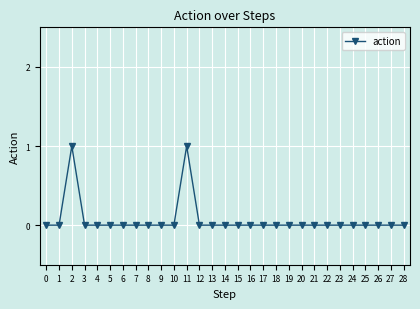

Reading left to right, extract all data points from this chart.

0=0	1=0	2=1	3=0	4=0	5=0	6=0	7=0	8=0	9=0	10=0	11=1	12=0	13=0	14=0	15=0	16=0	17=0	18=0	19=0	20=0	21=0	22=0	23=0	24=0	25=0	26=0	27=0	28=0